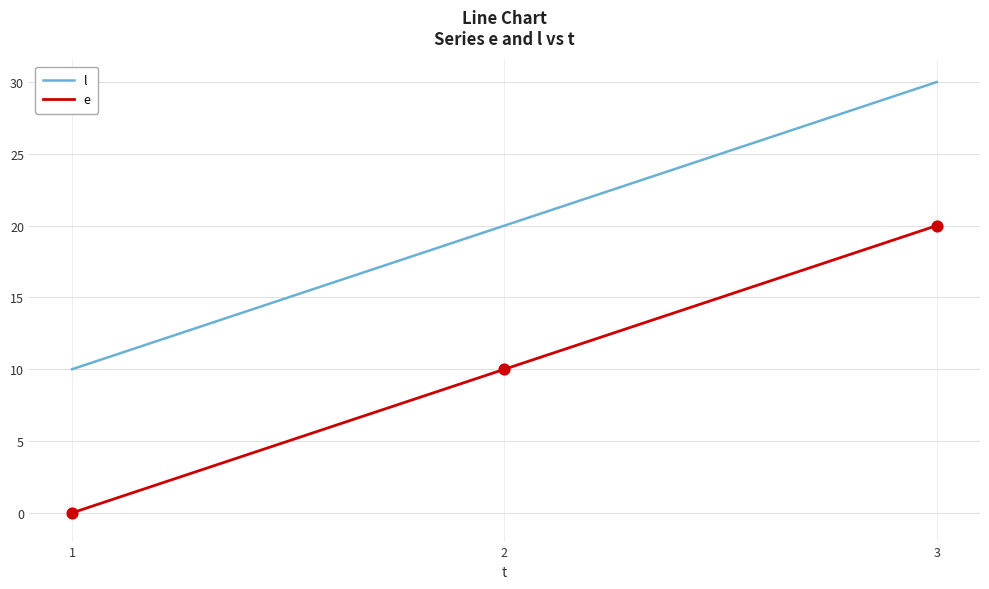

Which series has the largest total across all categories?

l